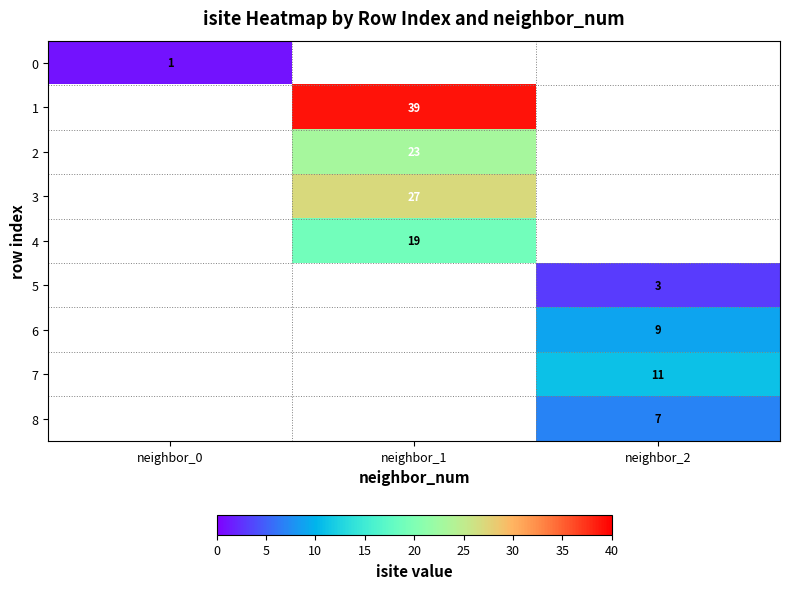

What is the minimum value shown in the chart?

1.0